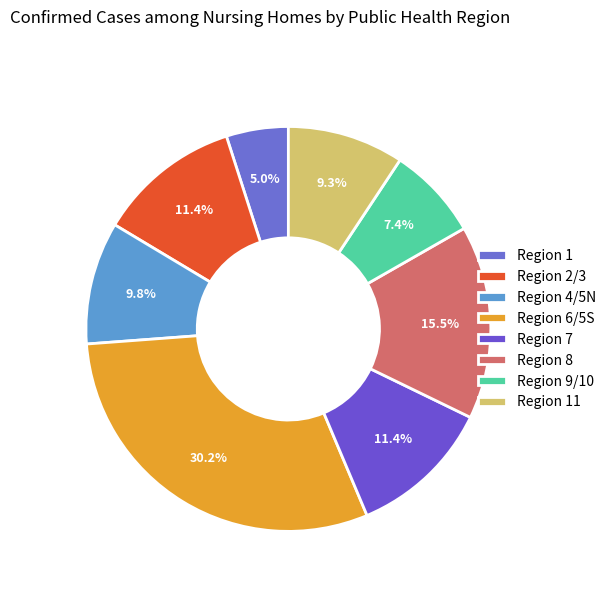

Is there any slice that represents more than half of the pie?

No